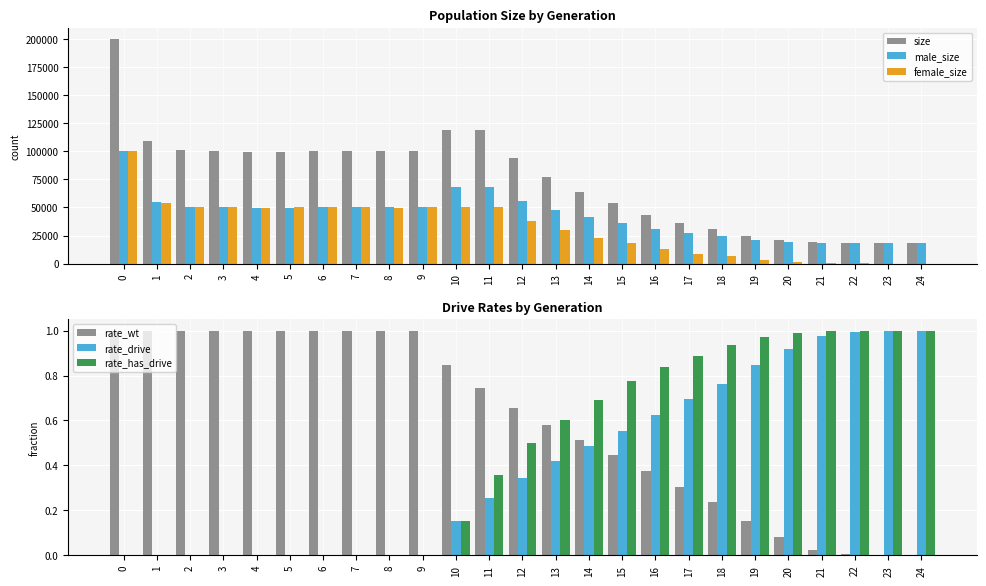

Which series has the largest total across all categories?

size